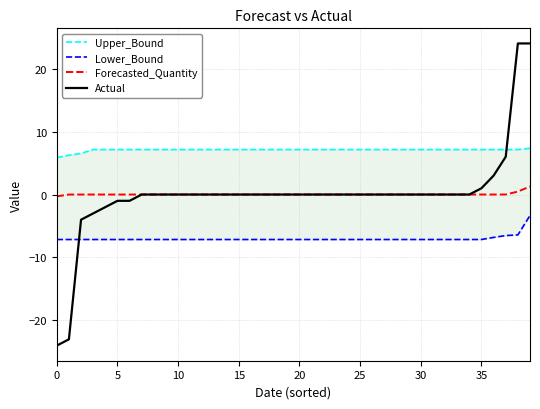

What is the label of the 27th point from the right?

13